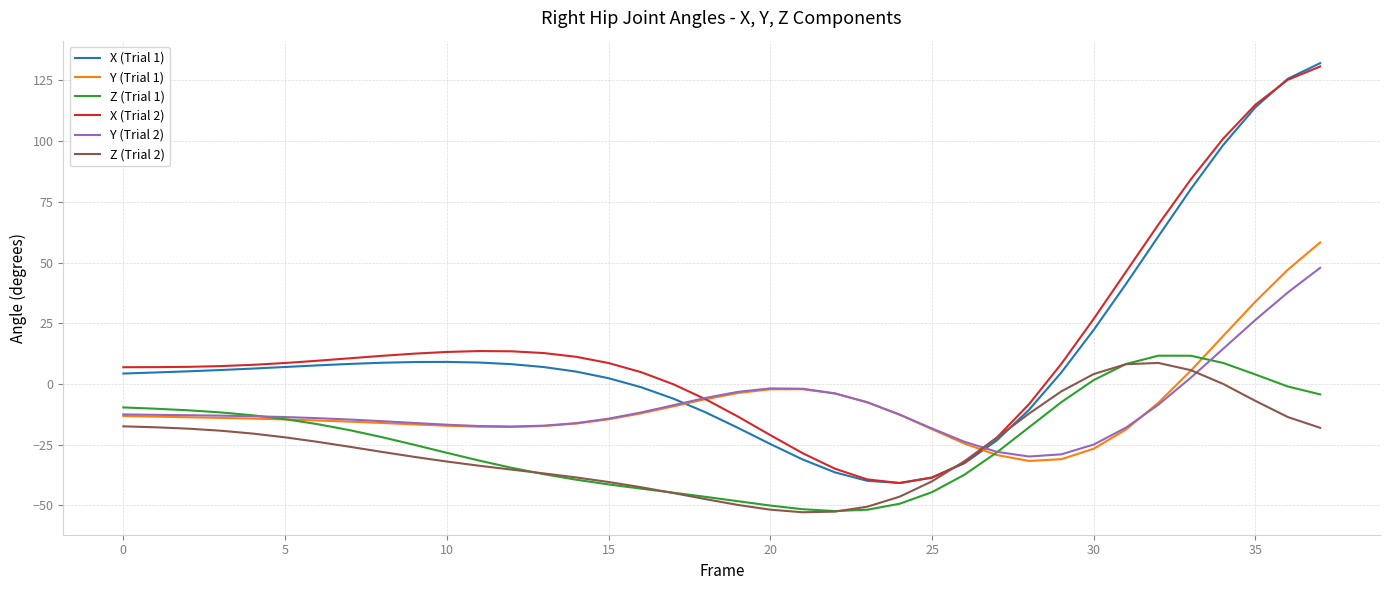

Is this an area chart (filled region under the line)?

No